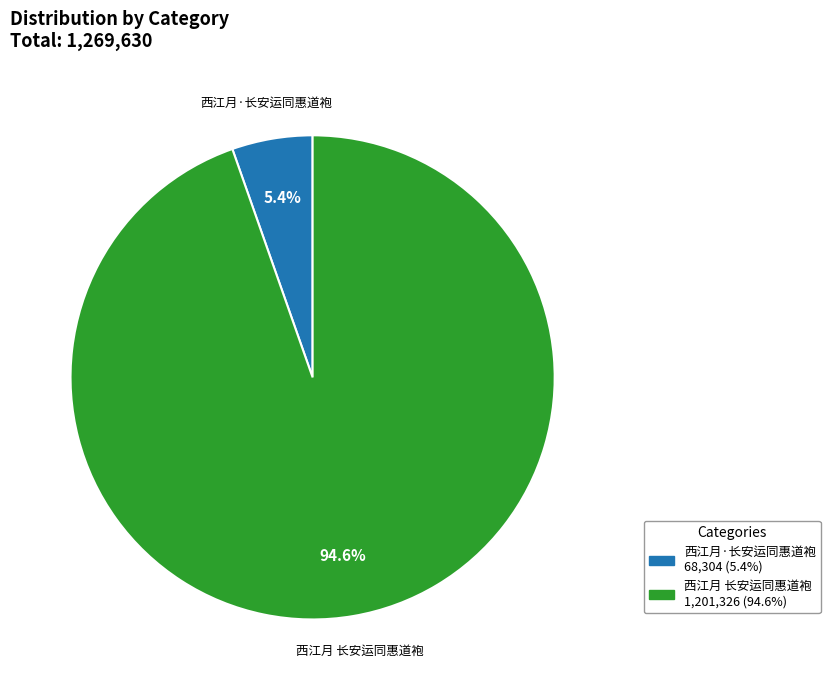

To the nearest percent, what is the difference between the largest and smallest slice percentages?

89%